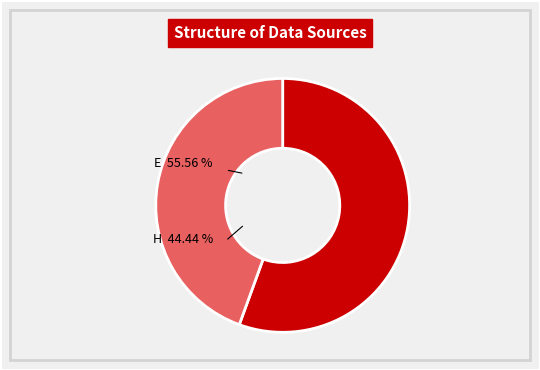

Count the number of slices in the pie.

2